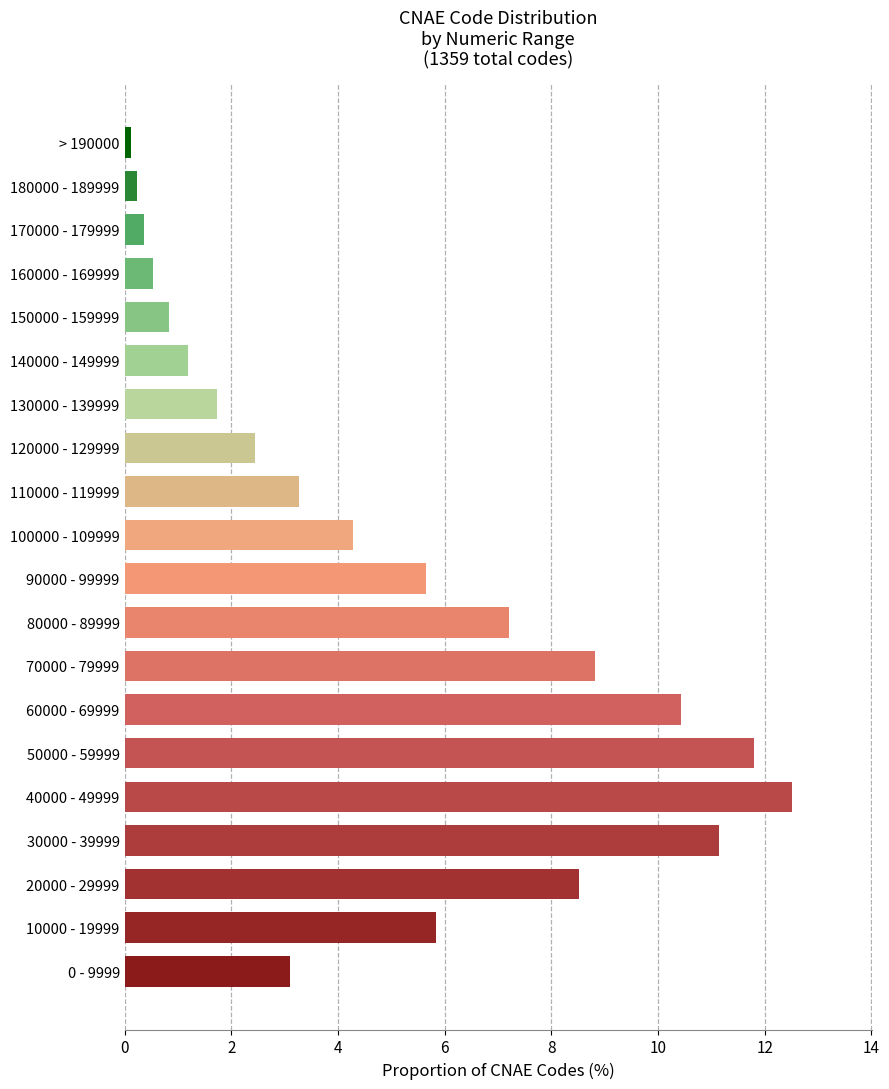

Reading bottom to top, transcribe all the data shown in this chart.

0 - 9999=3.1	10000 - 19999=5.8	20000 - 29999=8.5	30000 - 39999=11.1	40000 - 49999=12.5	50000 - 59999=11.8	60000 - 69999=10.4	70000 - 79999=8.8	80000 - 89999=7.2	90000 - 99999=5.7	100000 - 109999=4.3	110000 - 119999=3.3	120000 - 129999=2.4	130000 - 139999=1.7	140000 - 149999=1.2	150000 - 159999=0.8	160000 - 169999=0.5	170000 - 179999=0.4	180000 - 189999=0.2	> 190000=0.1